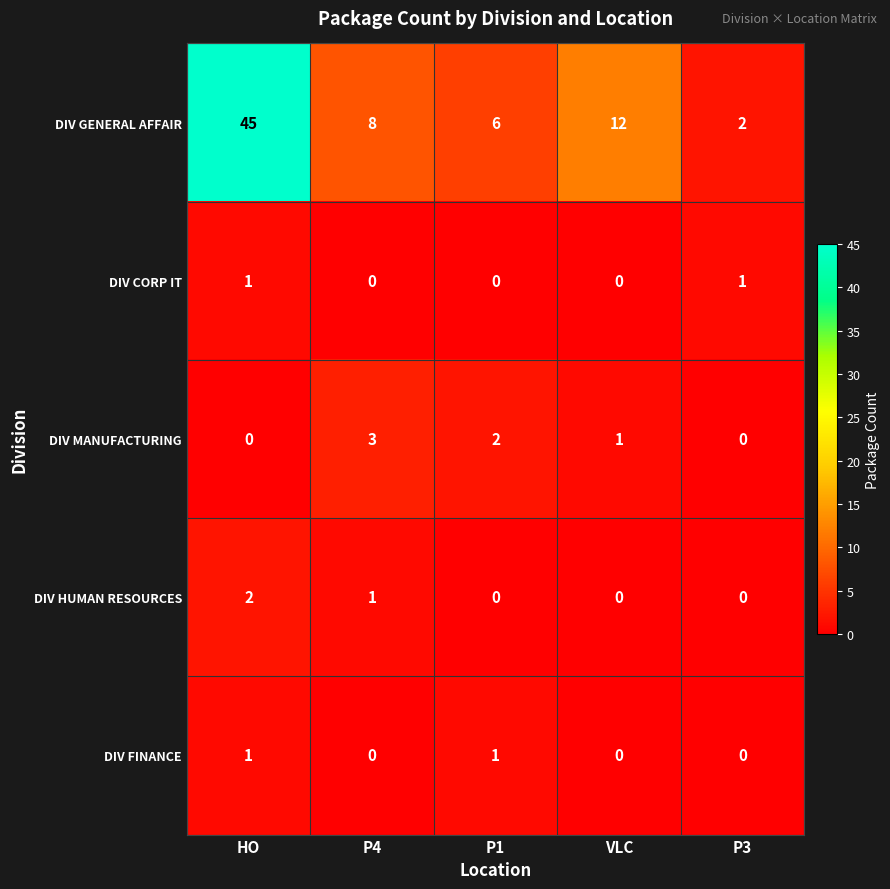

Reading left to right, extract all data points from this chart.

DIV GENERAL AFFAIR: 45	8	6	12	2
DIV CORP IT: 1	0	0	0	1
DIV MANUFACTURING: 0	3	2	1	0
DIV HUMAN RESOURCES: 2	1	0	0	0
DIV FINANCE: 1	0	1	0	0